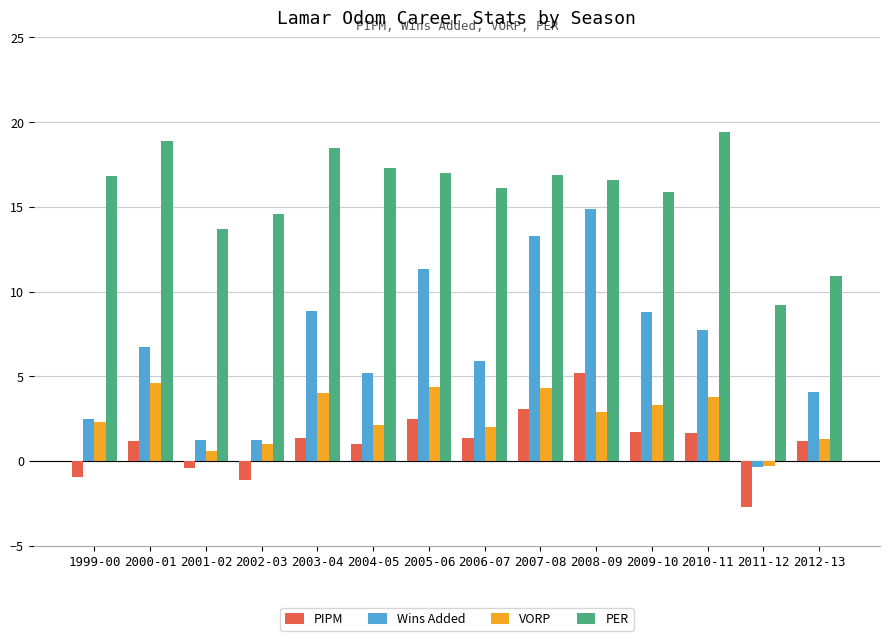

What is the approximate value of PER at 2006-07?

16.1